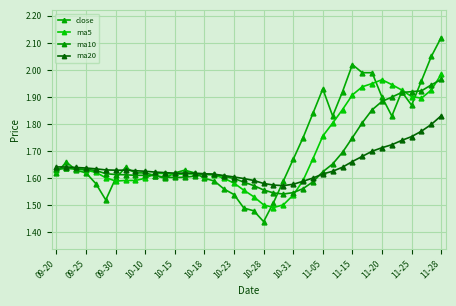

How many data points does each series have?

40